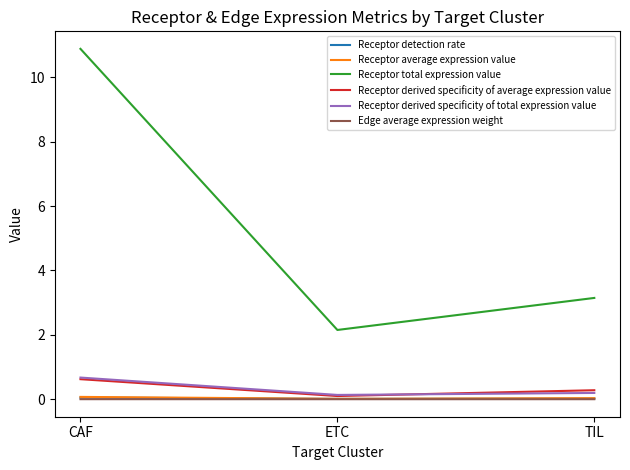

Is the value of Receptor total expression value at CAF greater than the value of Receptor detection rate at ETC?

Yes